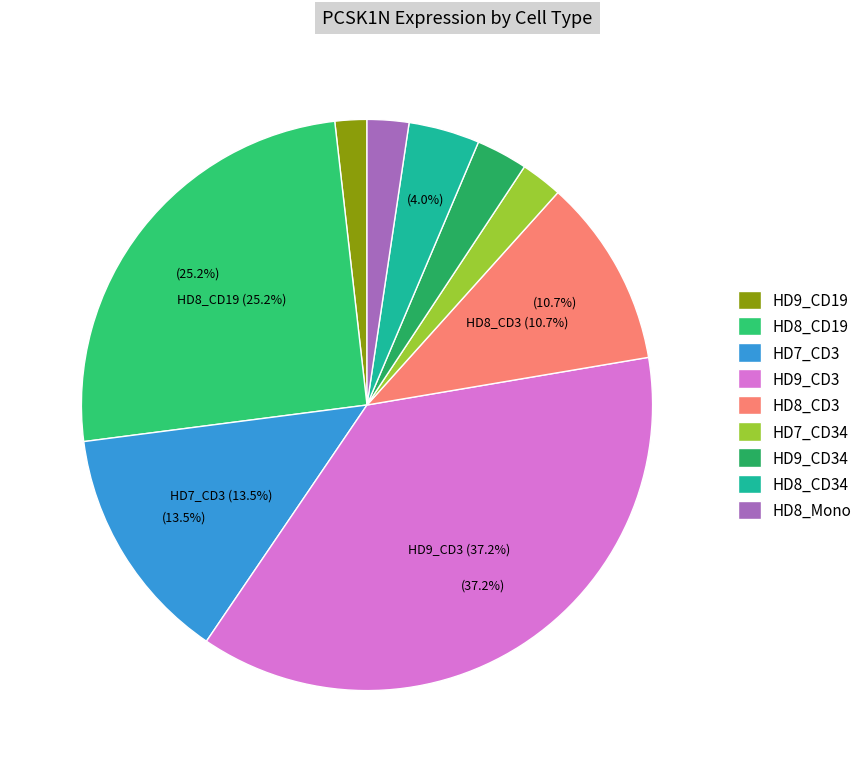

Count the number of slices in the pie.

9